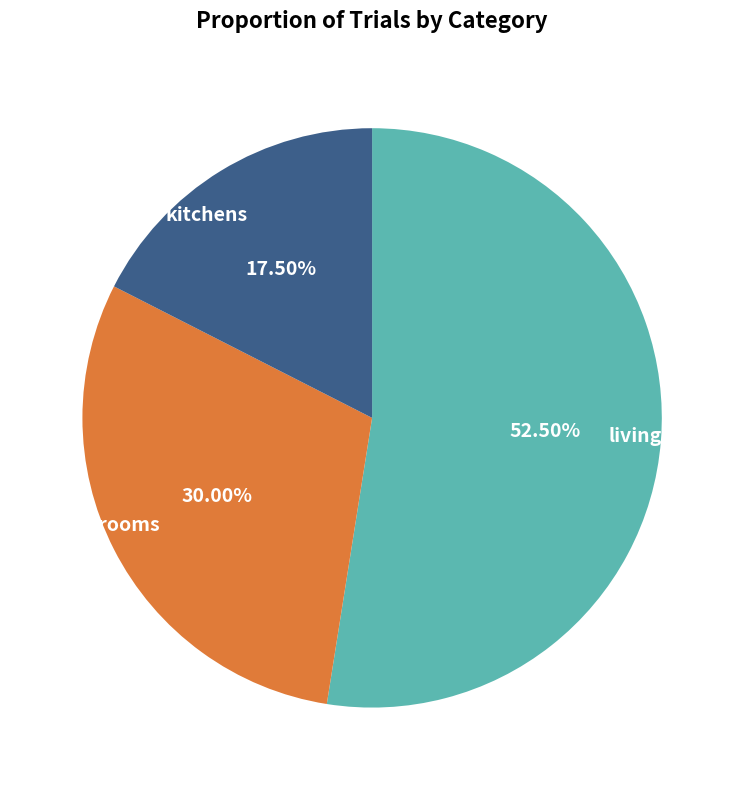

Rank the categories by value from lowest to highest.

kitchens, bedrooms, living_rooms